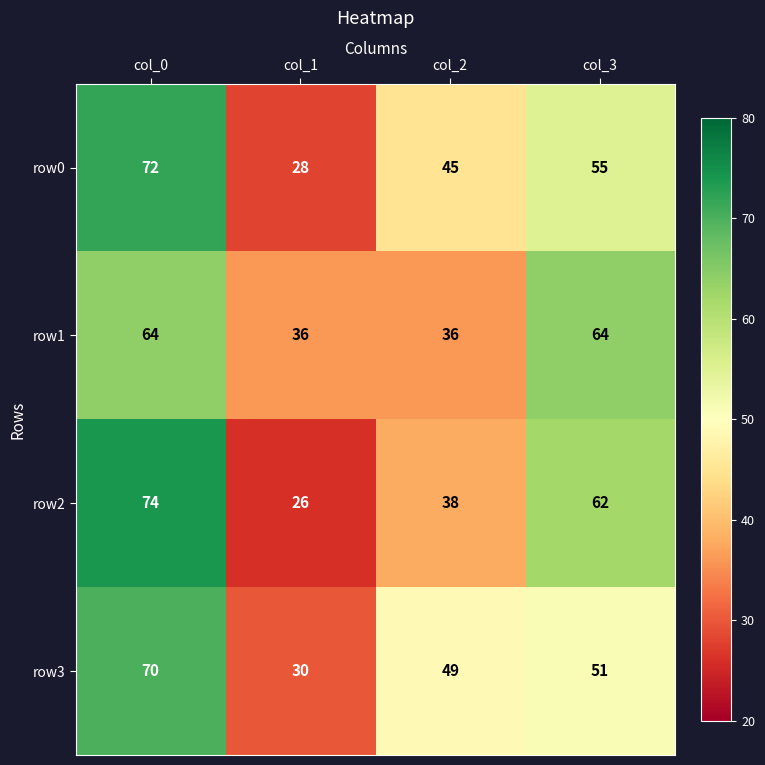

List the series in order of their peak value, highest first.

row2, row0, row3, row1